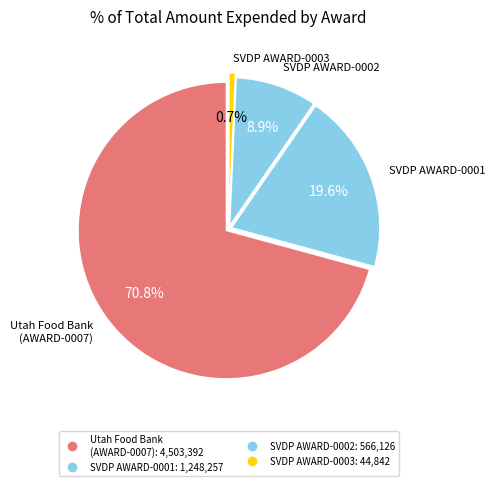

How many slices are in this pie chart?

4